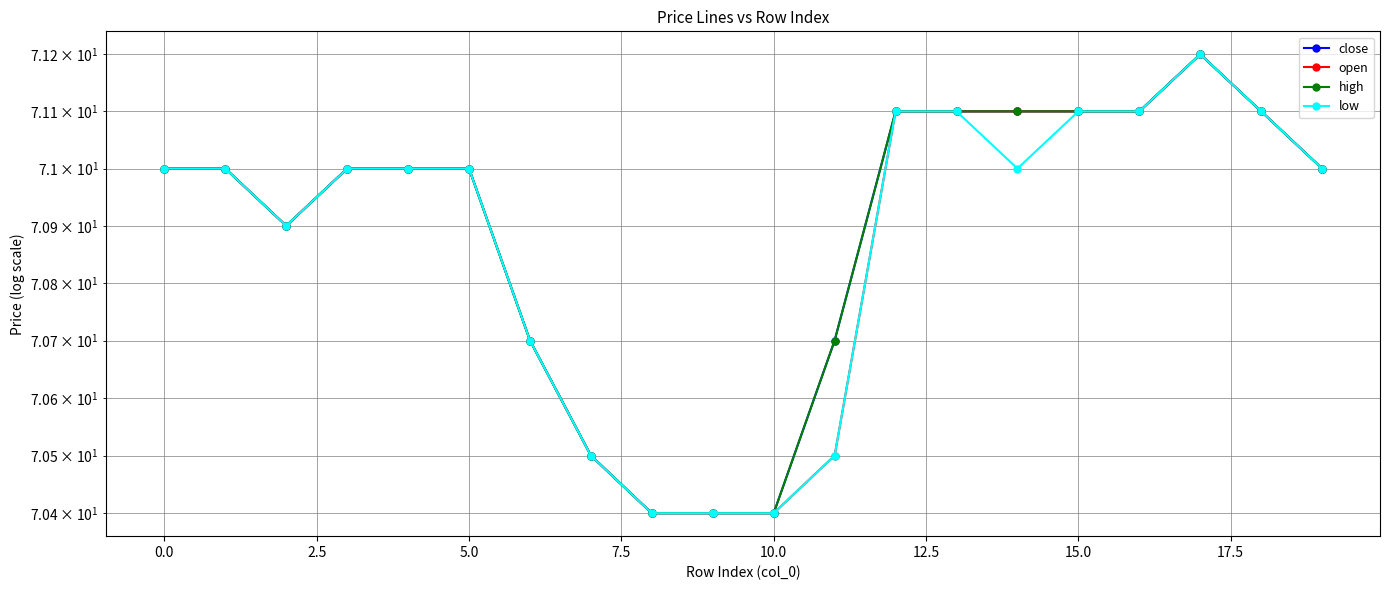

True or false: high and open intersect in this chart.

False